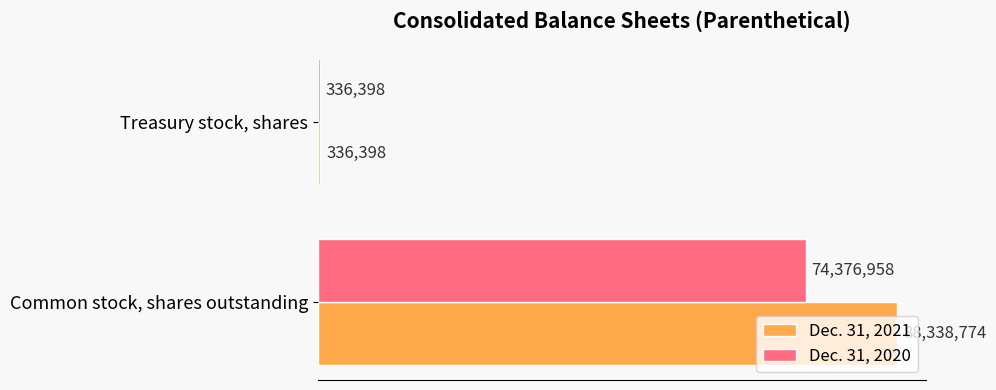

Rank the categories by Dec. 31, 2020 value from lowest to highest.

Treasury stock, shares, Common stock, shares outstanding